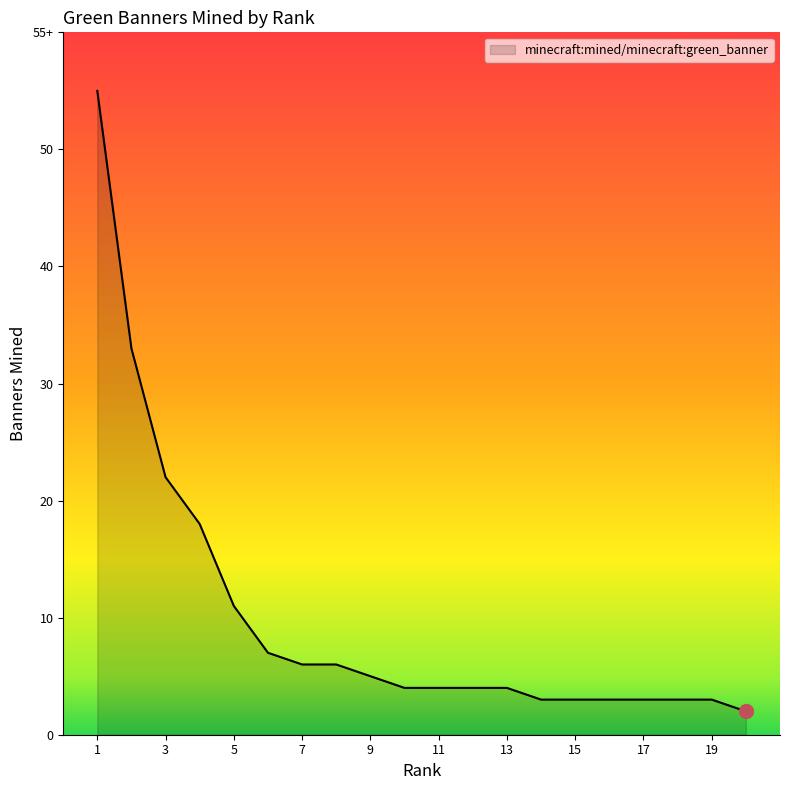

What is the difference between the maximum and second lowest values?

52